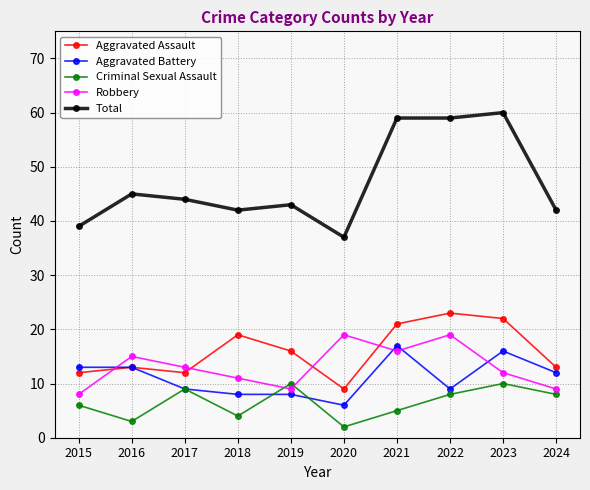

In Criminal Sexual Assault, how many points are lower than both neighbors (excluding endpoints)?

3